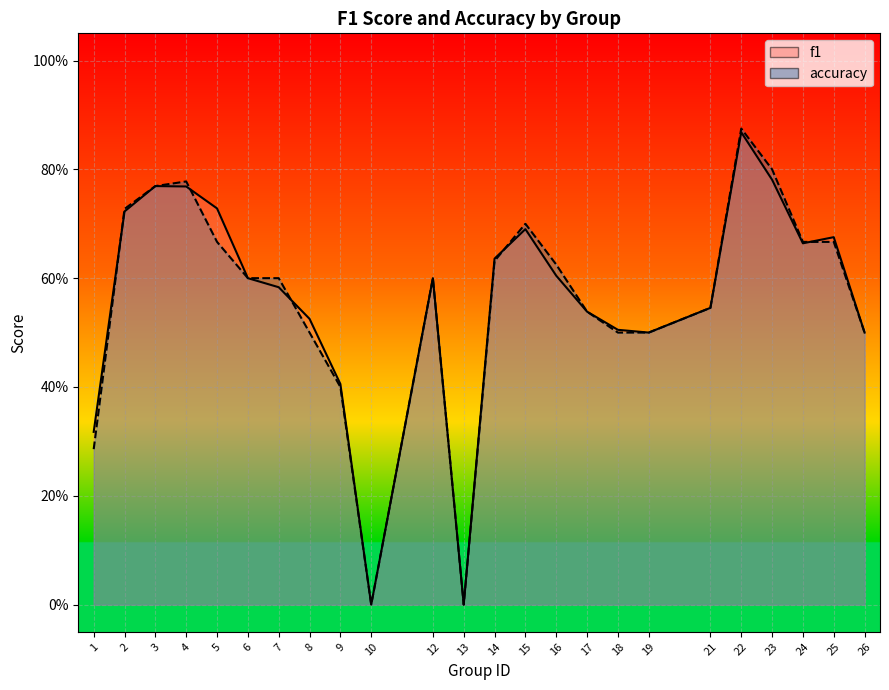

How many values in the accuracy series exceed 0?

22